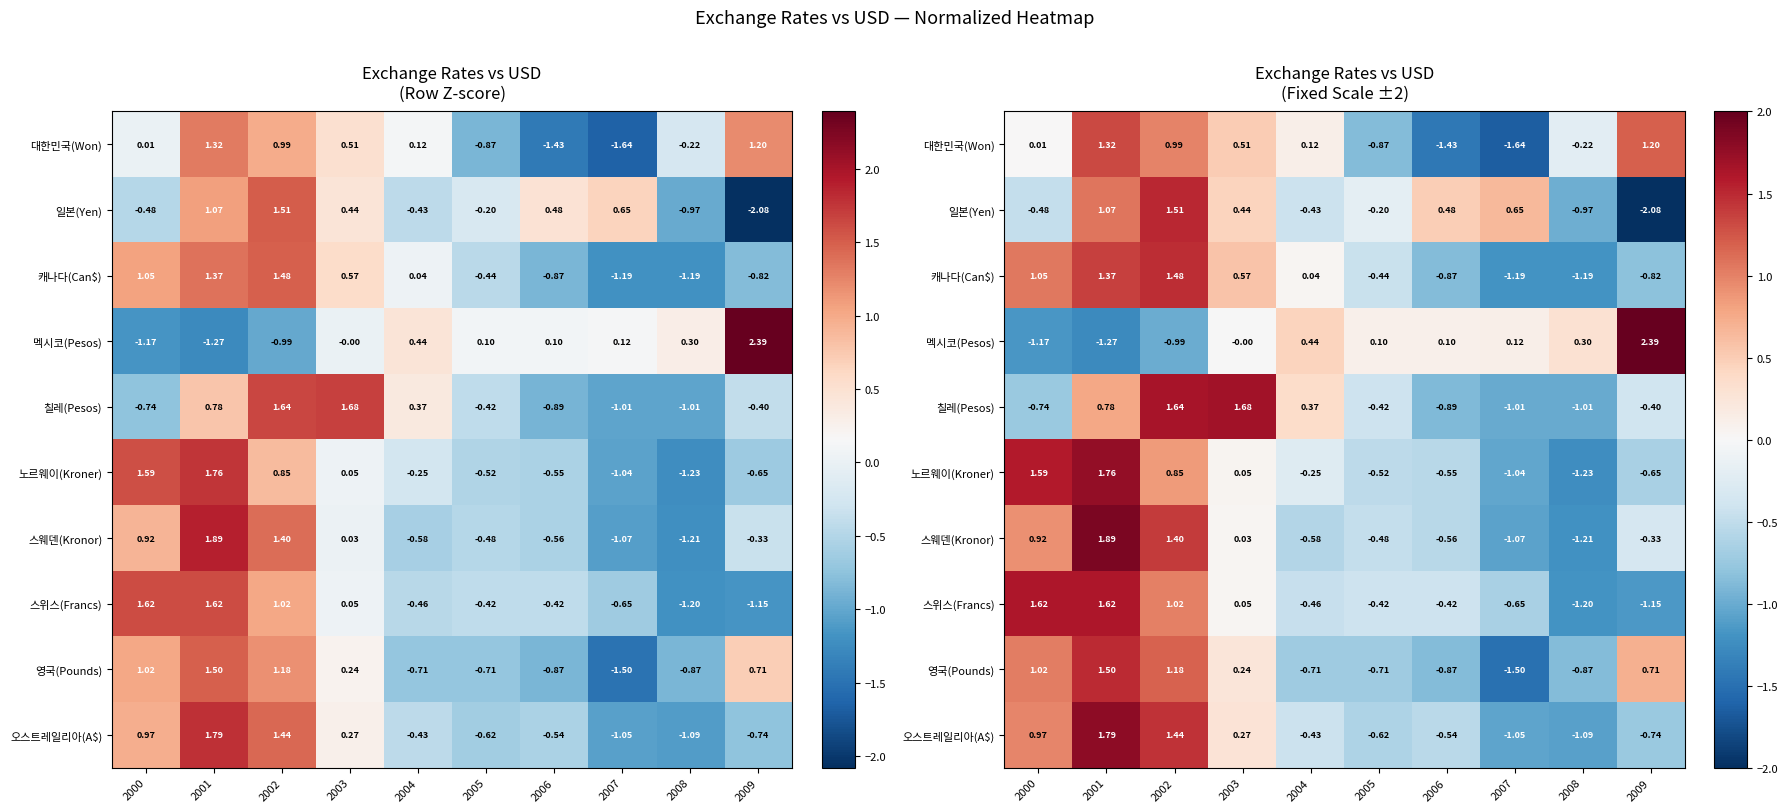

At how many categories does at least one series exceed 0?

10